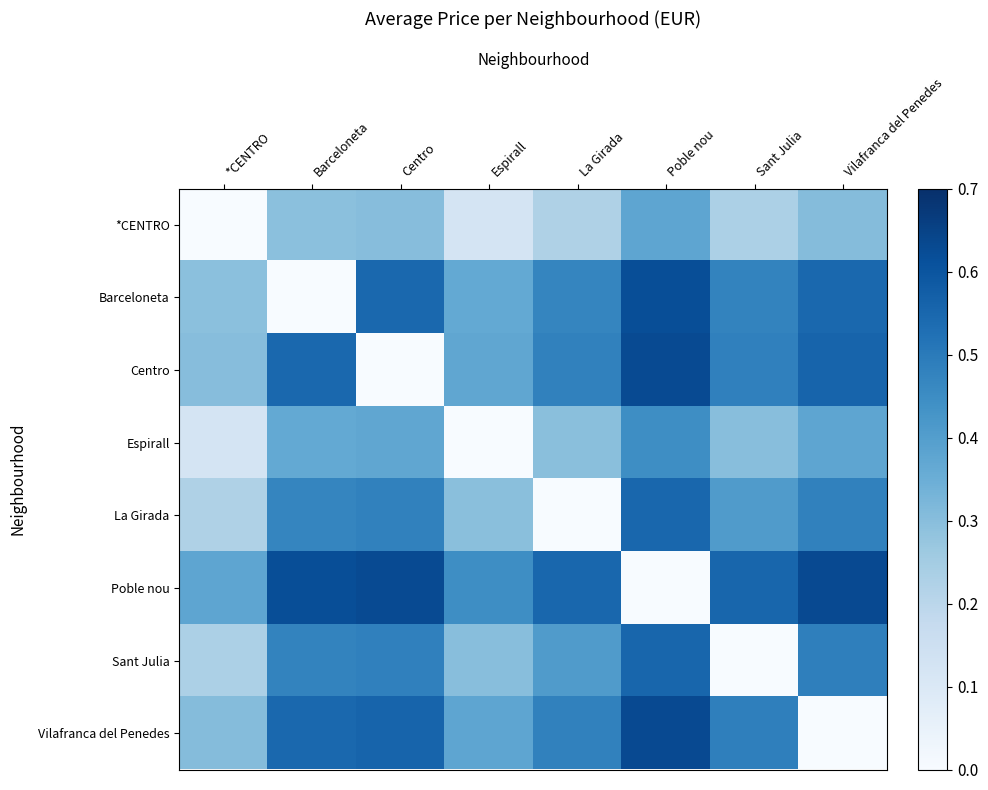

At which category is the sum across all series the highest?

Poble nou